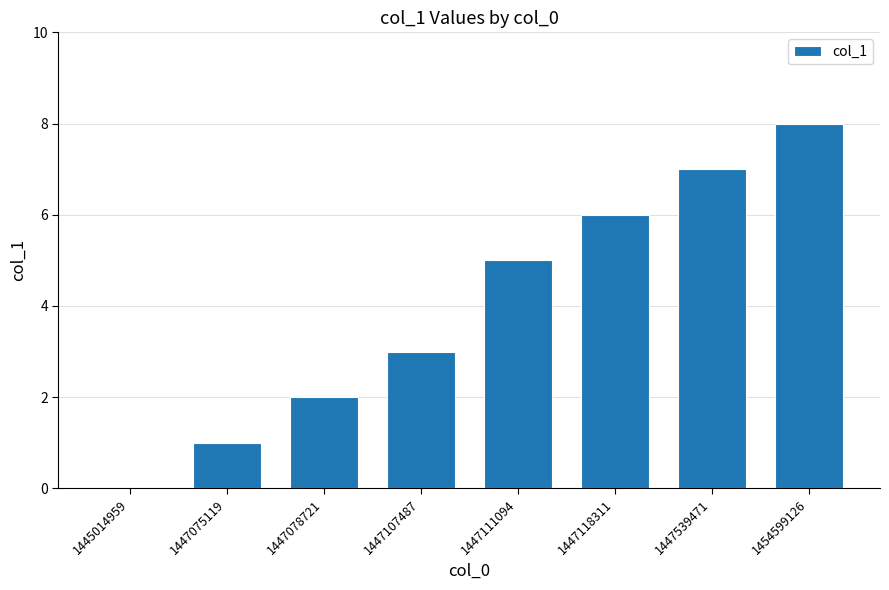

Are the bars horizontal?

No